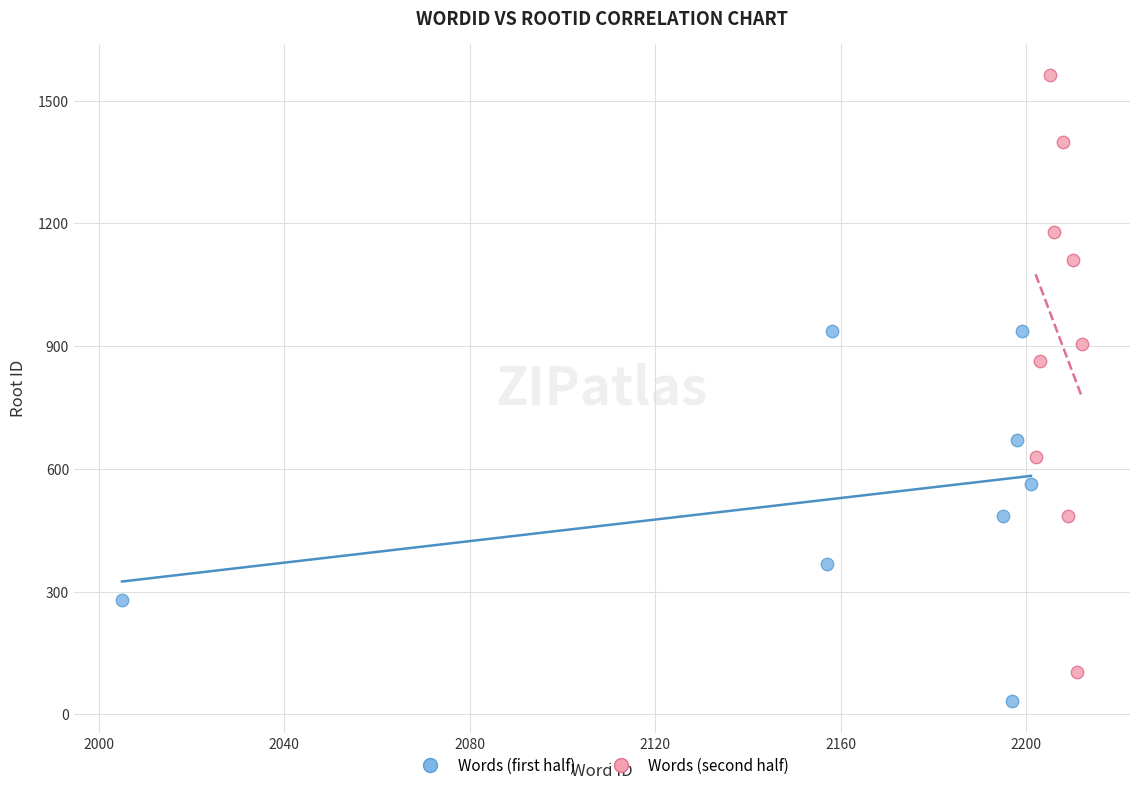

Which series contains the highest Y value?

Words (second half)